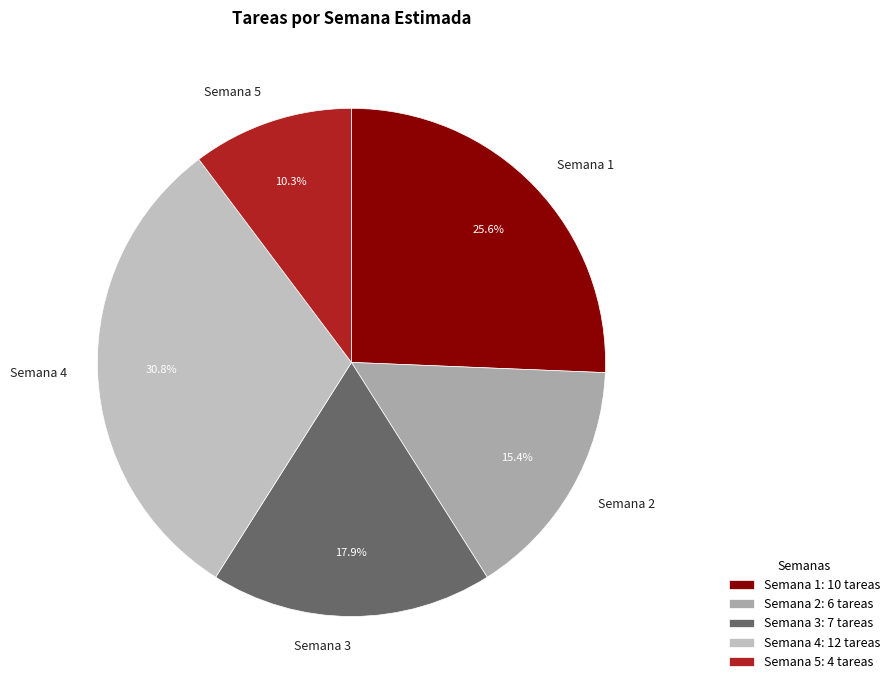

What is the total percentage of Semana 2 and Semana 4?

46.2%